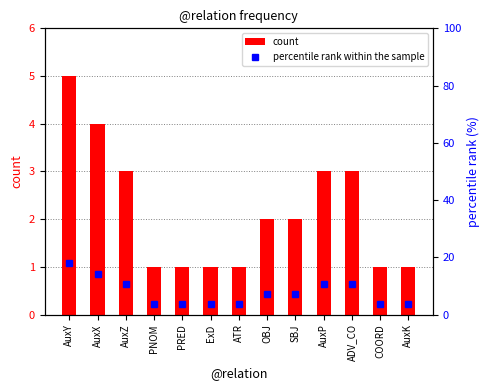

Does the chart contain stacked bars?

No